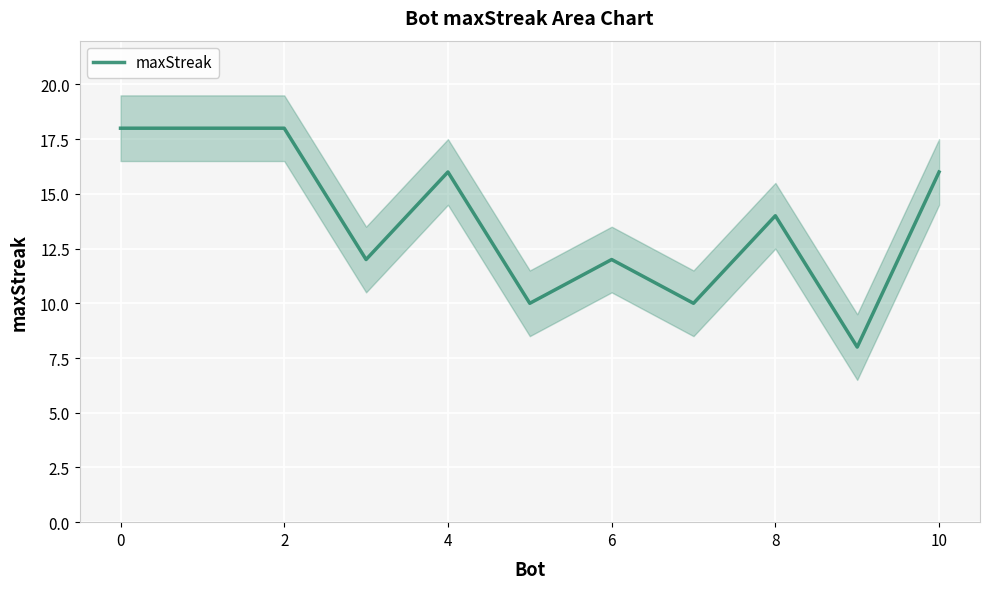

What is the minimum value for maxStreak?

8